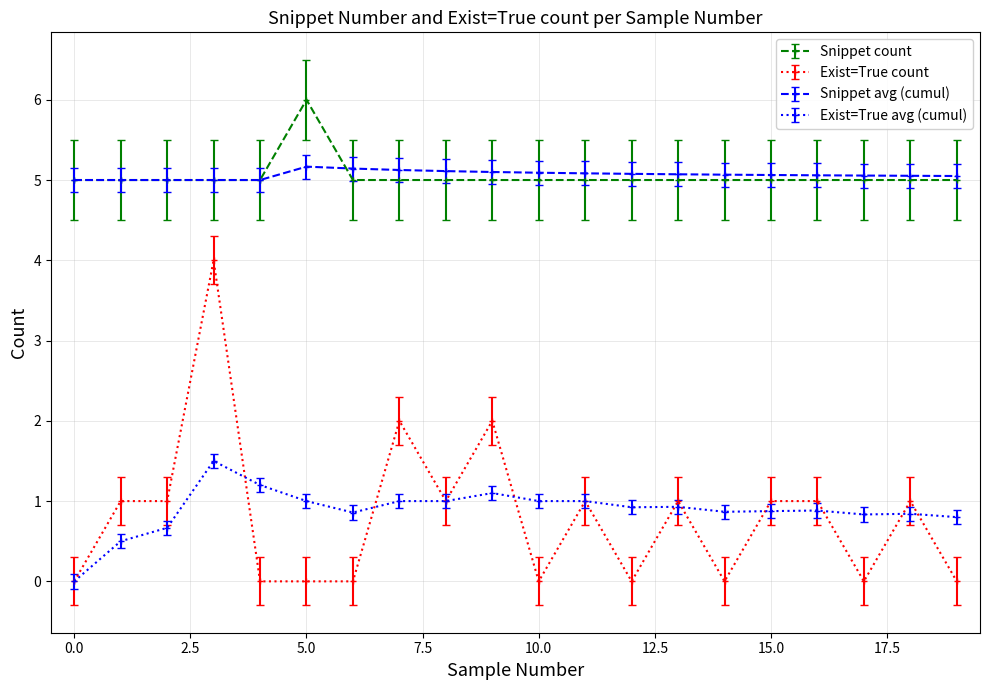

What is the lowest value of the Snippet avg (cumul) series?

5.0